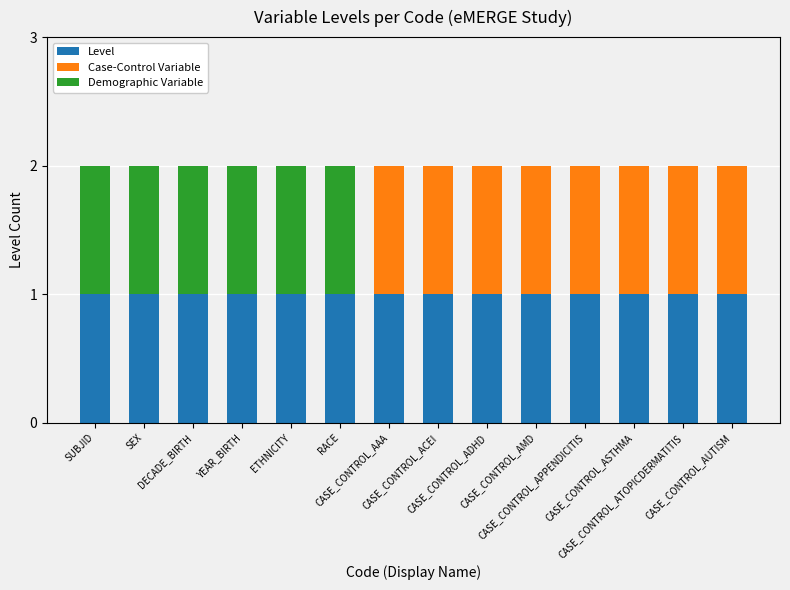

What is the sum of all Level values?

14